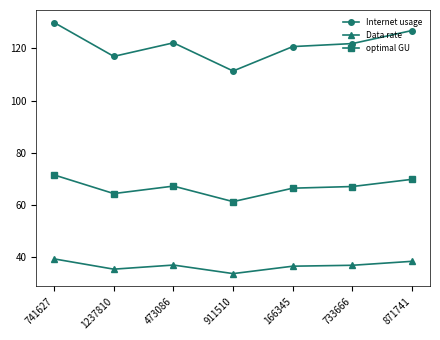

How many data points does each series have?

7